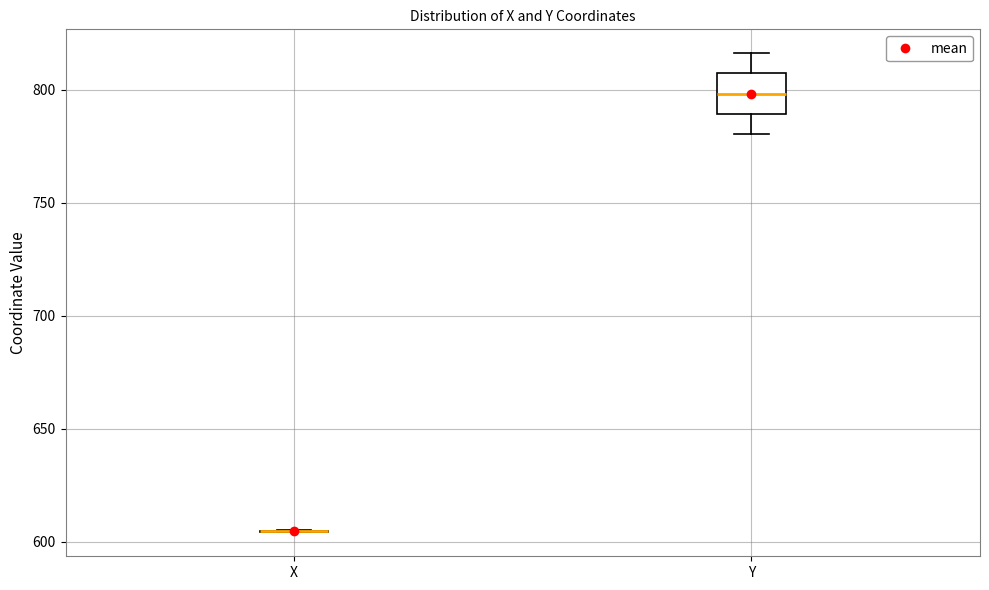

Reading left to right, transcribe this box plot: for each box, give where its median line is, the range the box spans, and where its two whiskers end, as read against the y-axis. The values are not printed on the chart, so give them approximately, as read against the axis.

X: box collapsed to a line at 605, whiskers 605 to 605
Y: median 800, box 790 to 805, whiskers 780 to 815